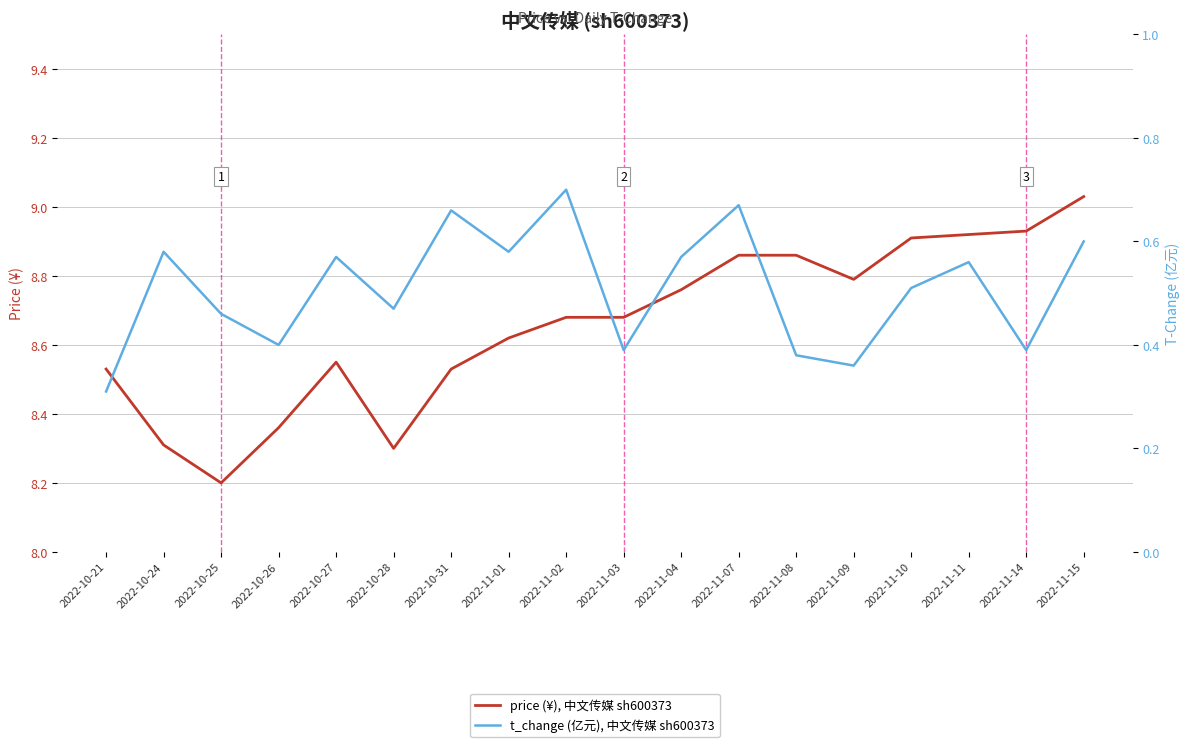

What is the difference between the highest and lowest values at 2022-10-26?

8.0